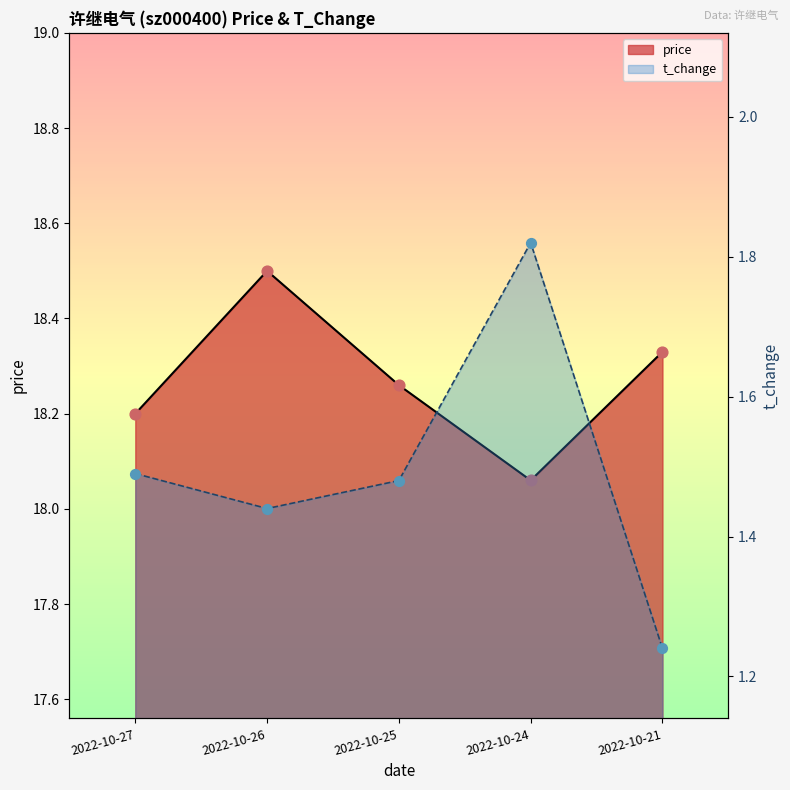

What is the total value across all series at 2022-10-25?

19.7